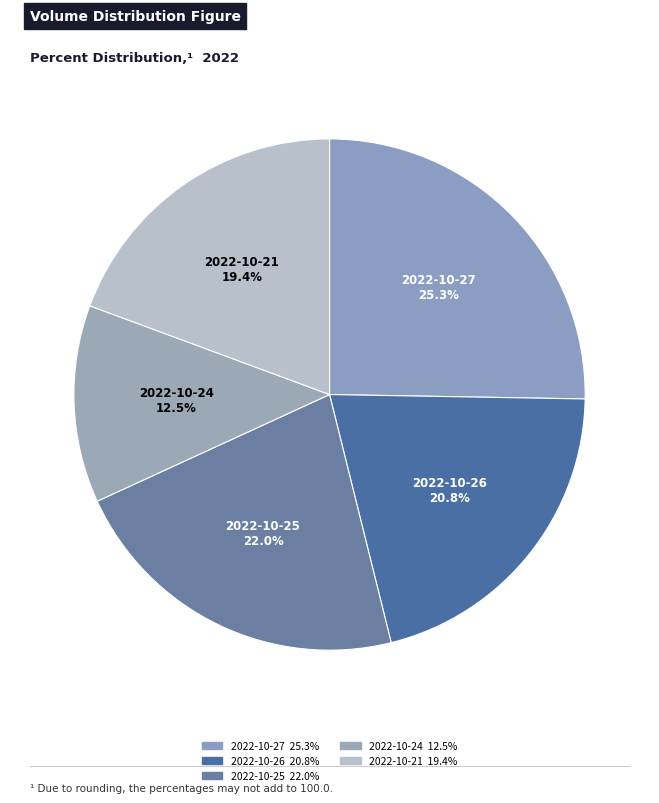

To the nearest percent, what portion does 2022-10-21 represent?

19%